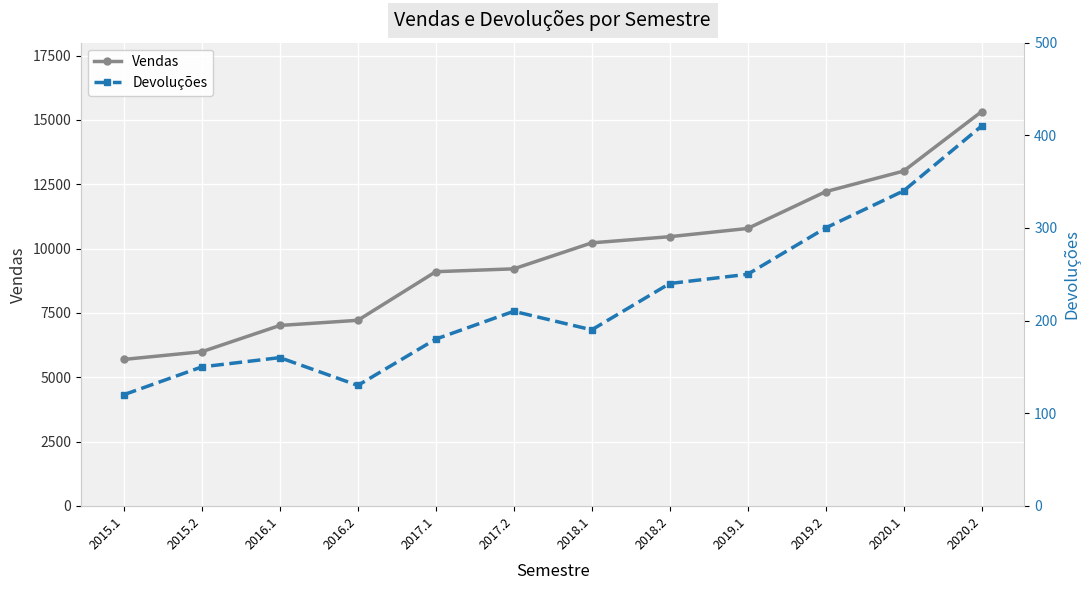

Does the chart display data point markers on the line(s)?

Yes